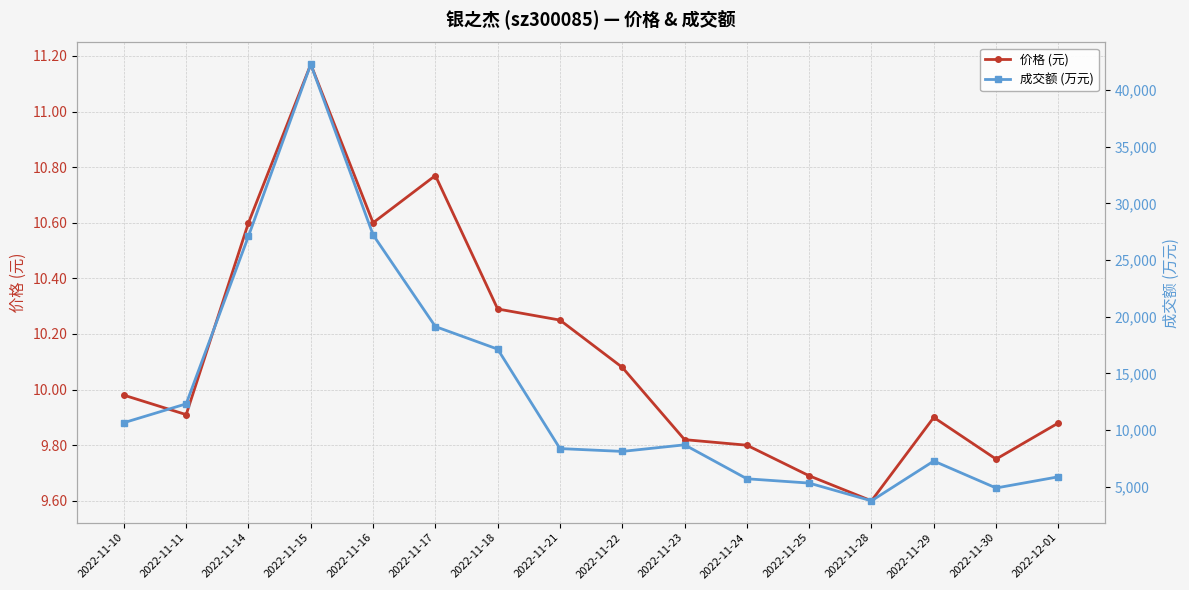

True or false: 价格 (元) and 成交额 (万元) cross at least once.

False